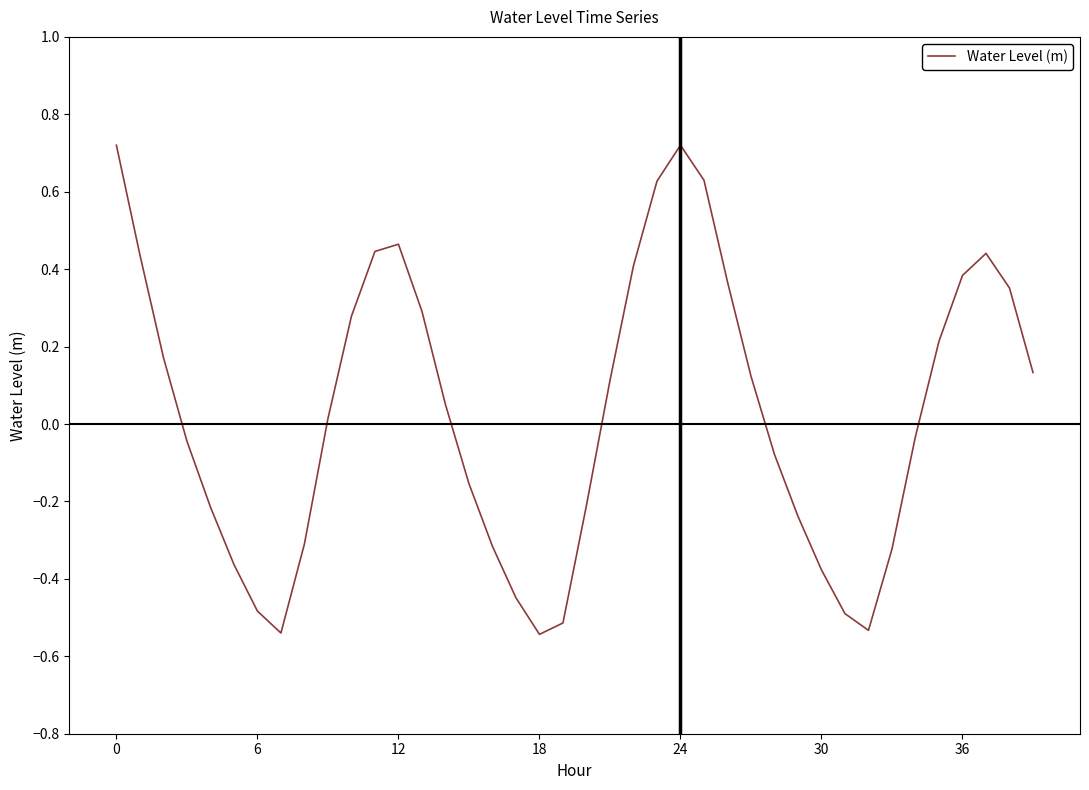

How many lines are shown in the chart?

1